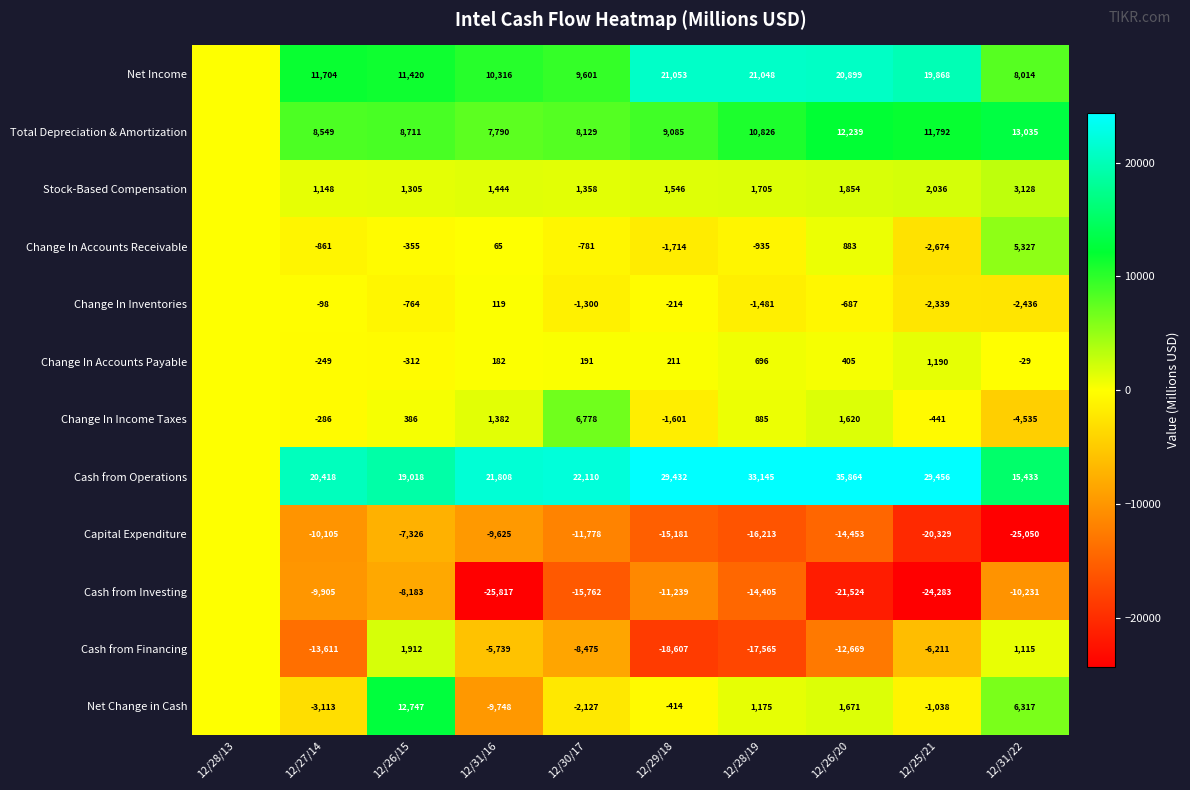

Which category has the highest value across all series?

12/26/20